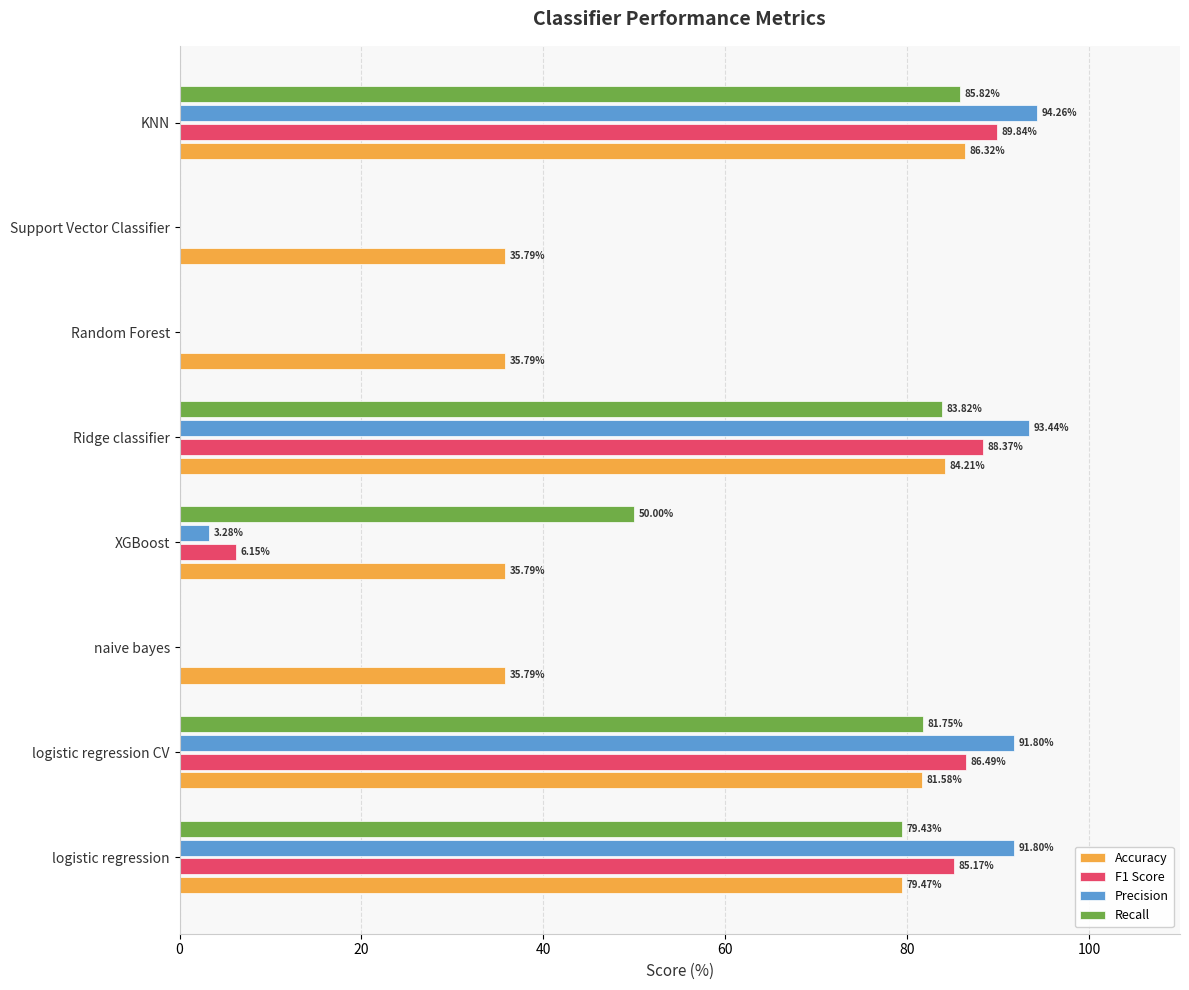

Which series has the largest total across all categories?

Accuracy